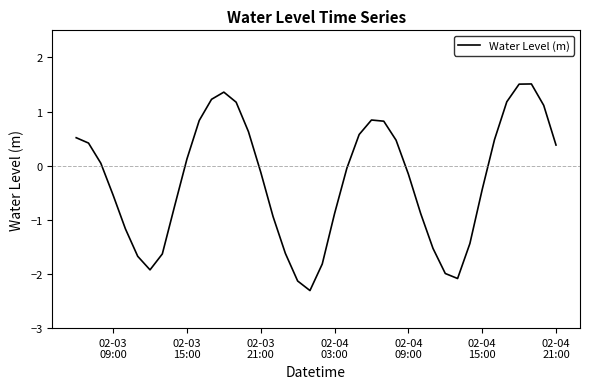

What is the difference between the maximum and minimum values?

3.8